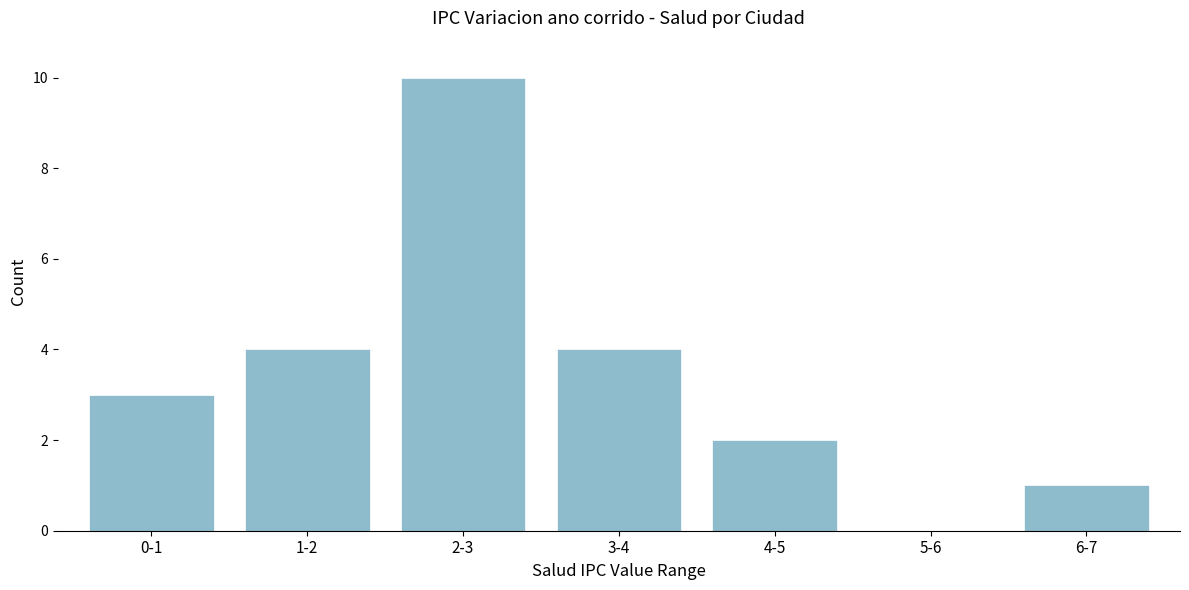

Reading right to left, list all the values displayed in this chart.

6-7=1	5-6=0	4-5=2	3-4=4	2-3=10	1-2=4	0-1=3